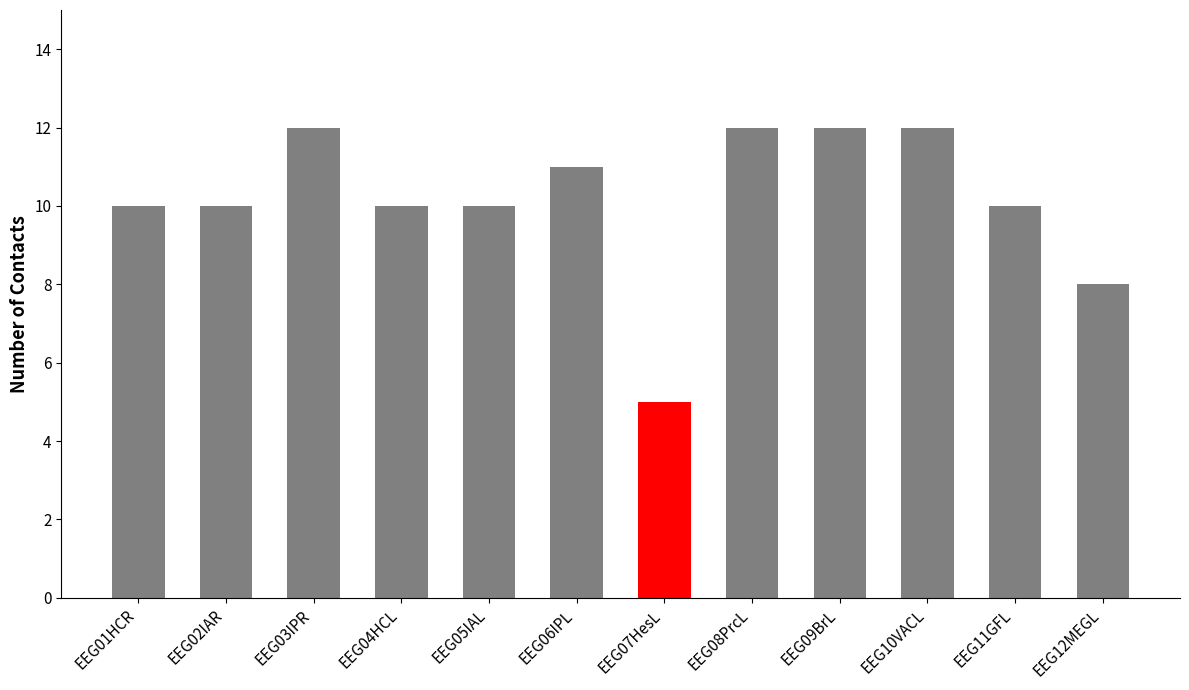

True or false: the data shows 12 at EEG09BrL.

True